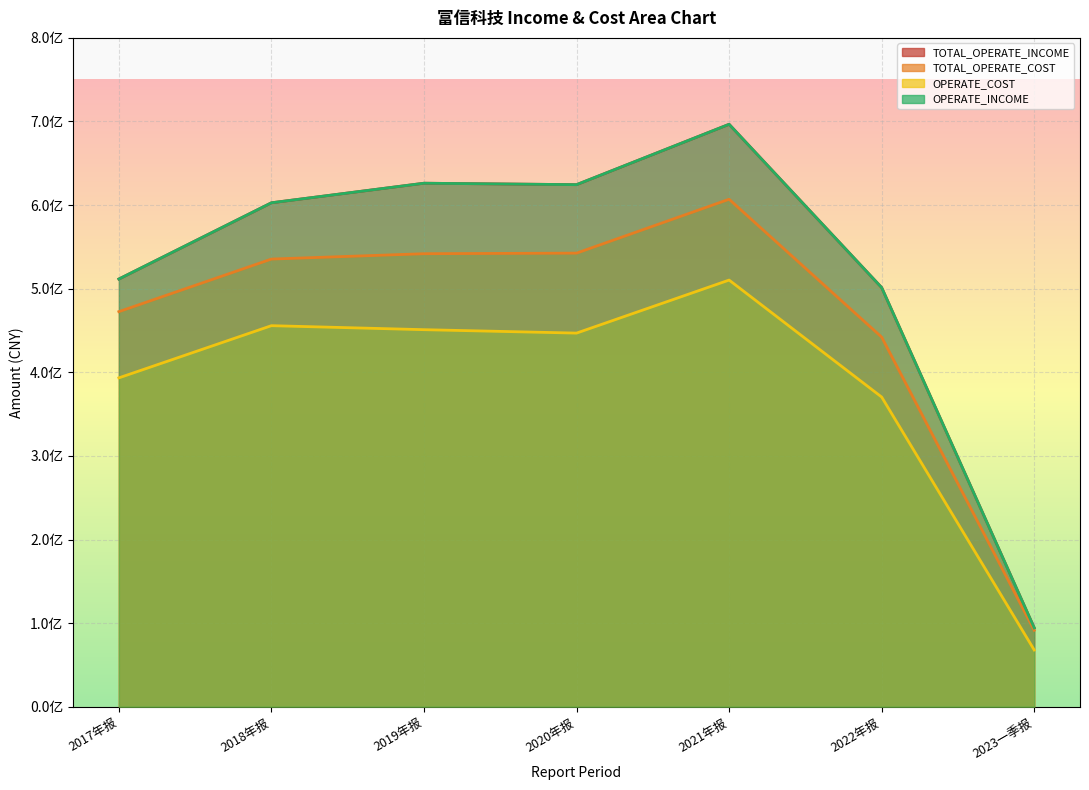

How many data points in TOTAL_OPERATE_INCOME are above 602764278?

4